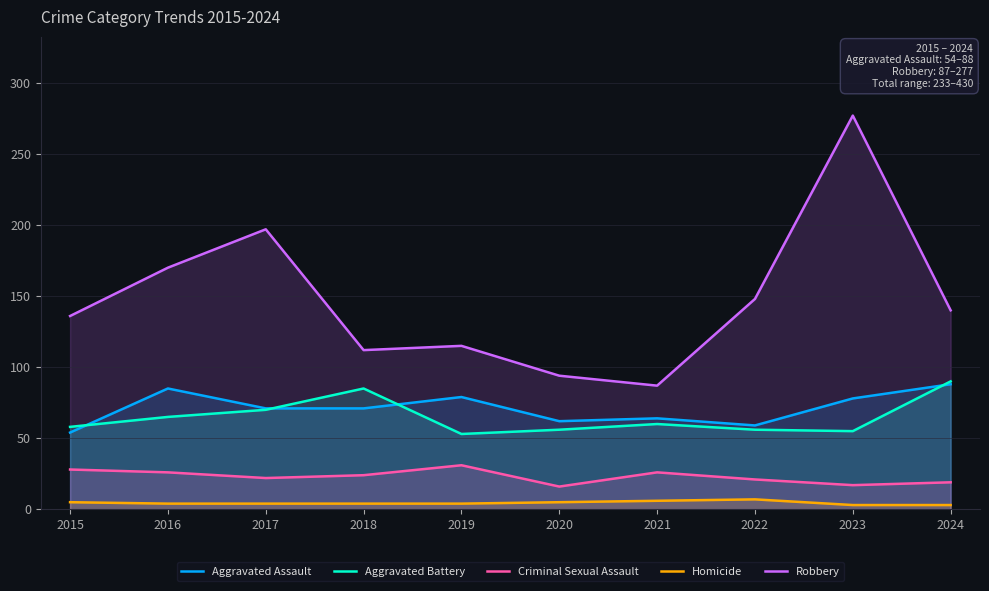

Which has a higher value, 2022 or 2020?

2020